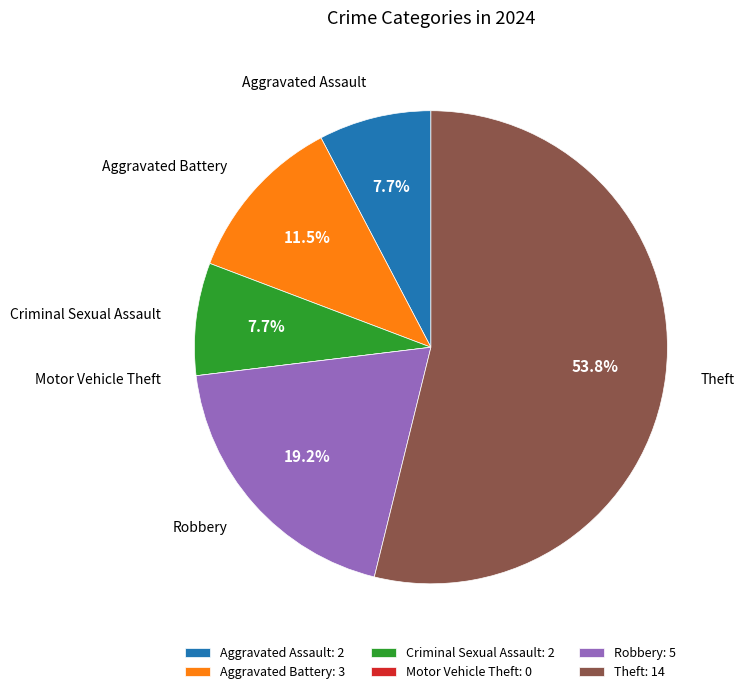

Which slice is the largest?

Theft